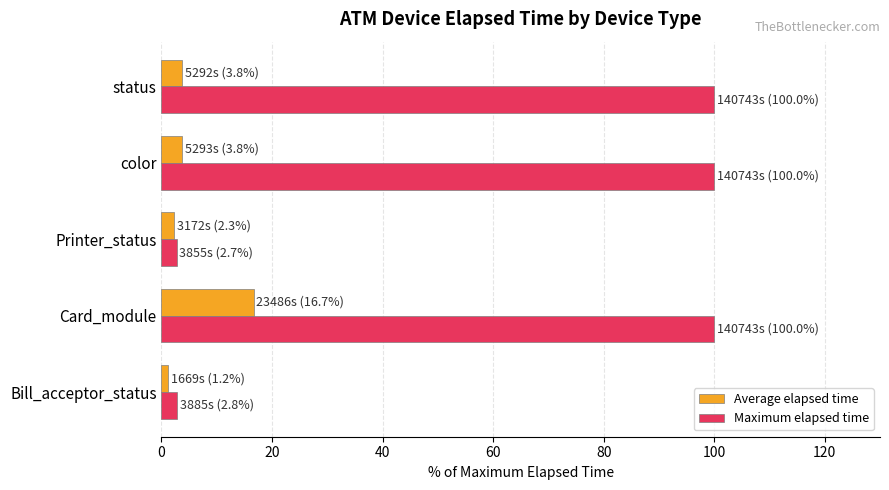

At how many categories does at least one series exceed 5?

3